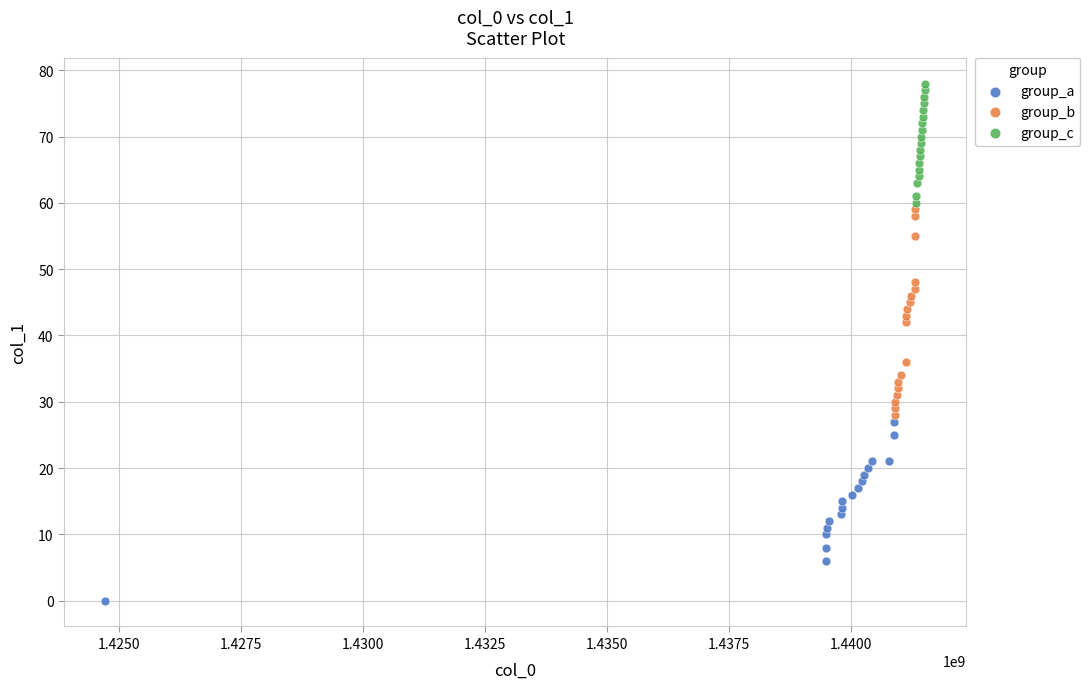

Which series reaches the minimum Y coordinate?

group_a